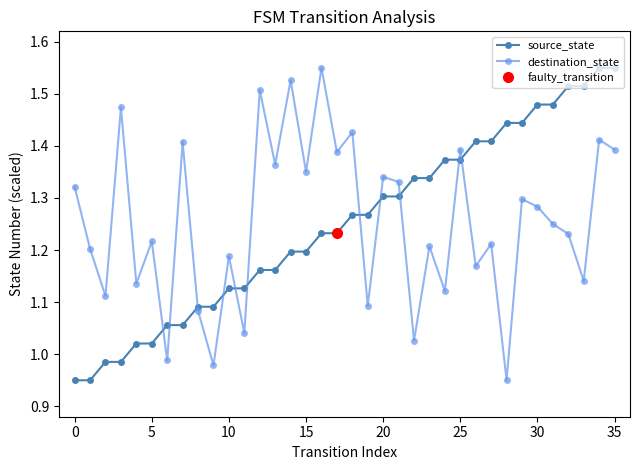

True or false: source_state and destination_state cross at least once.

True